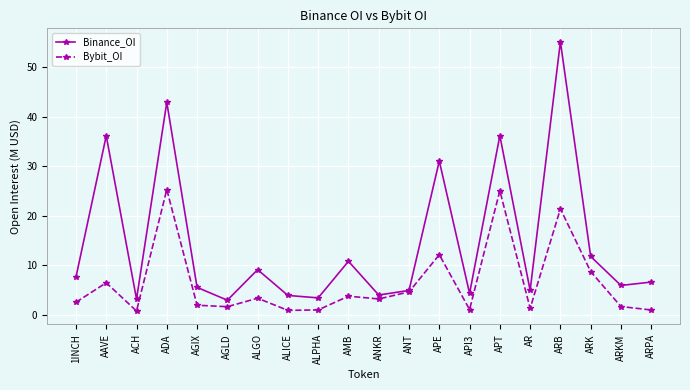

Between APE and API3, which series saw the biggest shift?

Binance_OI